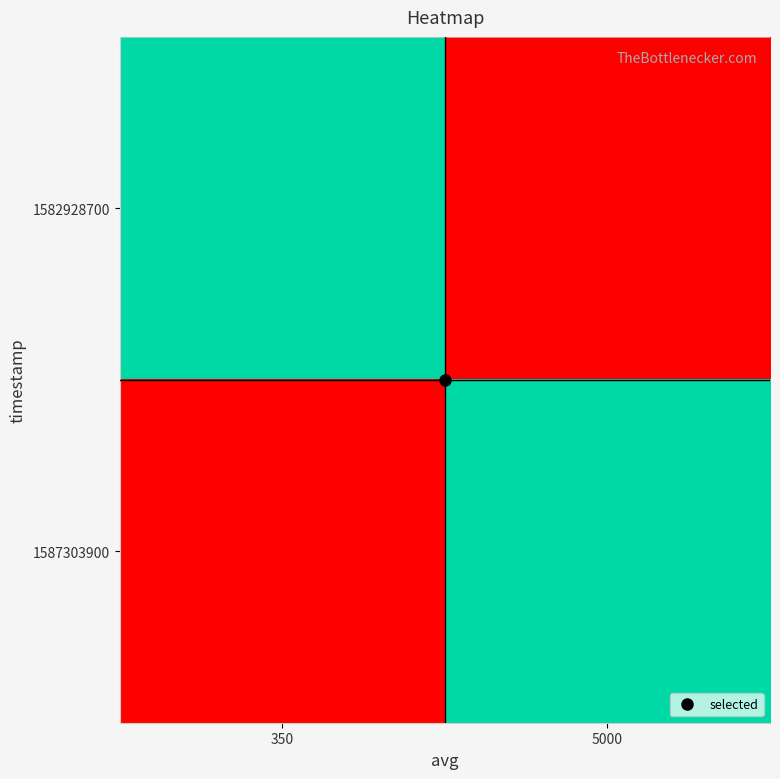

At which category does the chart reach its minimum across all series?

5000